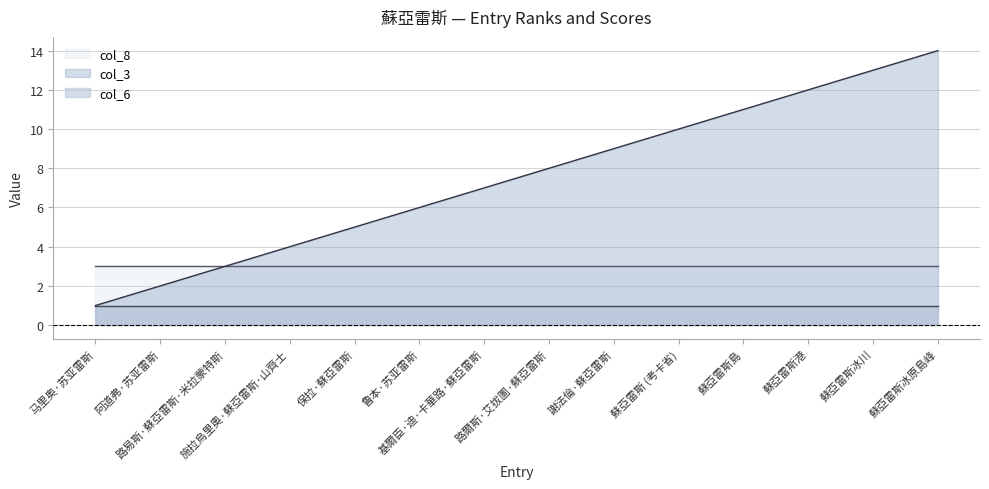

True or false: col_8 and col_6 intersect in this chart.

False